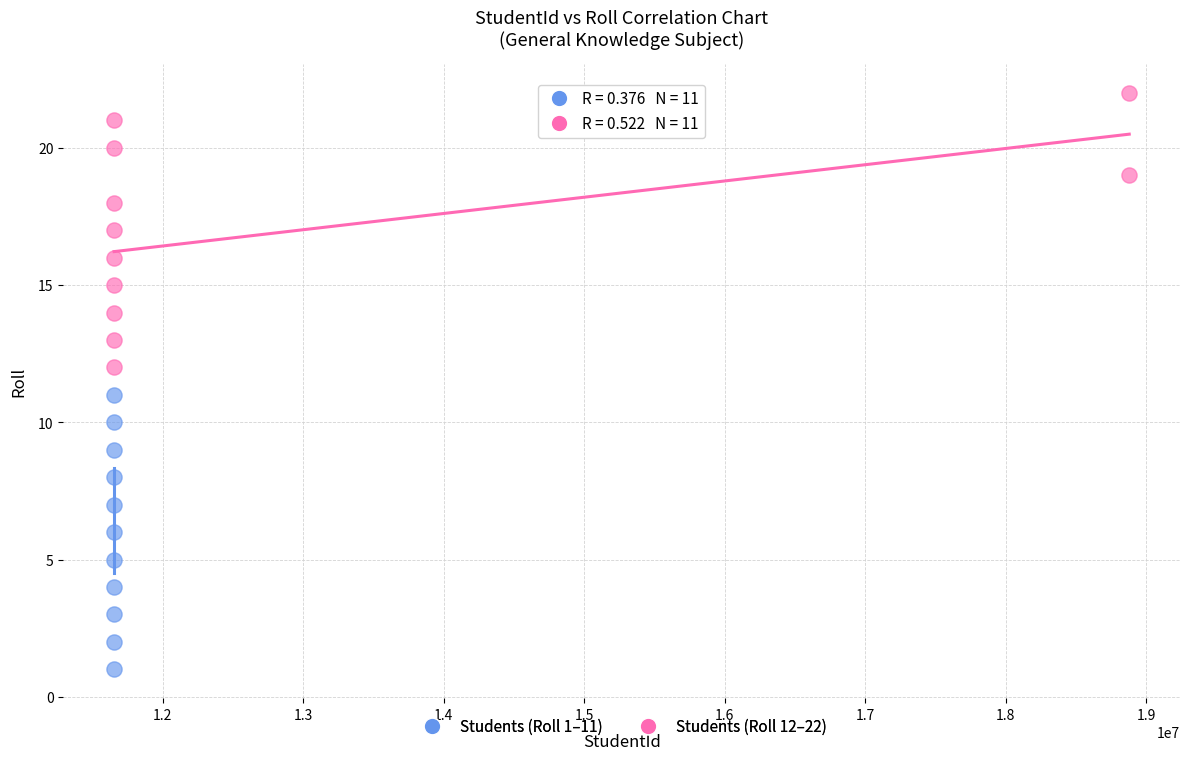

Which series reaches the maximum Y coordinate?

Students (Roll 12–22)